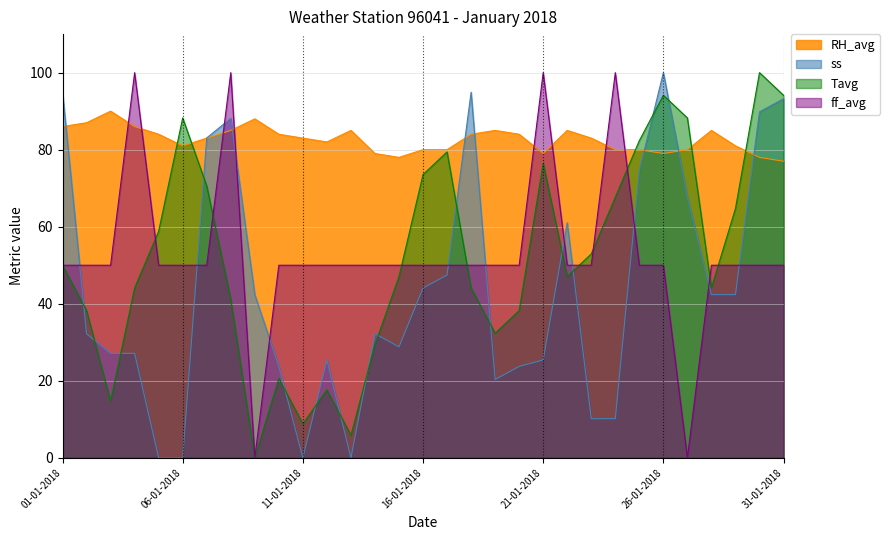

True or false: RH_avg has more than 2 interior local peaks.

True